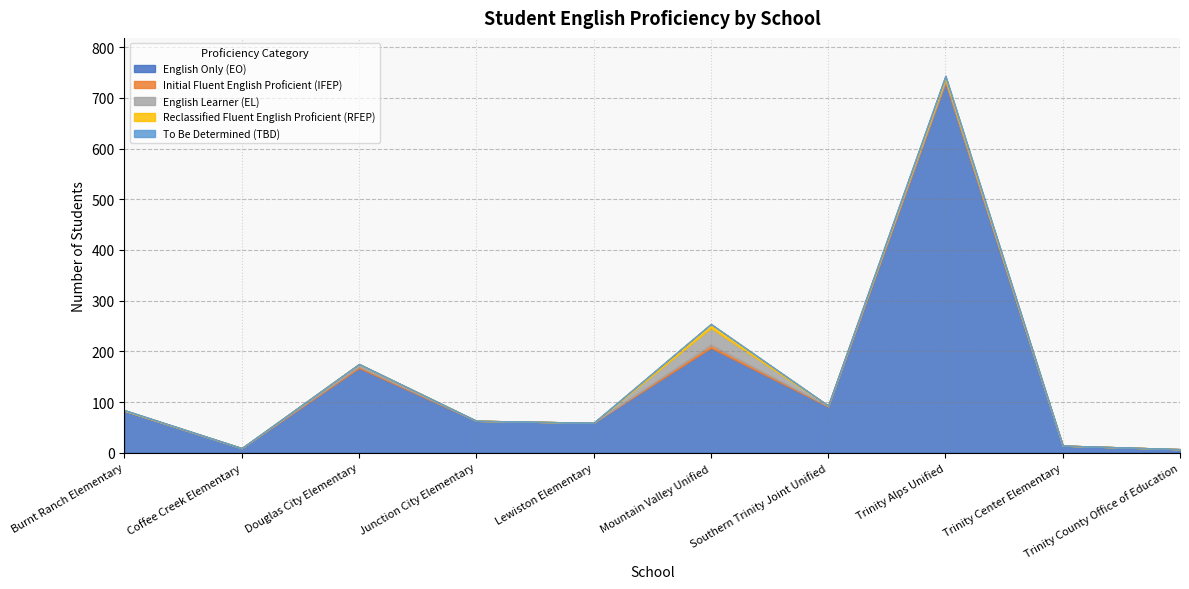

Rank the series by their maximum value, from lowest to highest.

To Be Determined (TBD), Initial Fluent English Proficient (IFEP), Reclassified Fluent English Proficient (RFEP), English Learner (EL), English Only (EO)